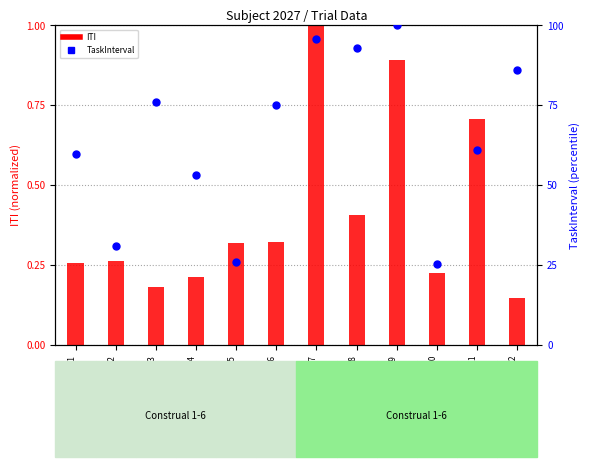

Which series has the largest total across all categories?

TaskInterval